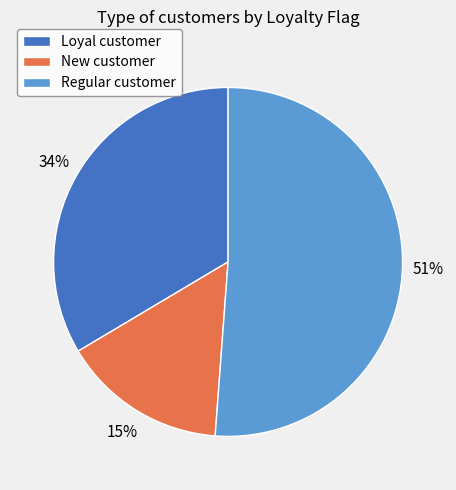

What is the ratio of the value at New customer to the value at Regular customer?

0.3